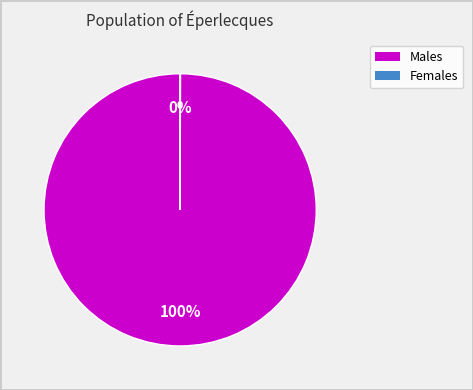

To the nearest percent, what is the difference between the largest and smallest slice percentages?

100%